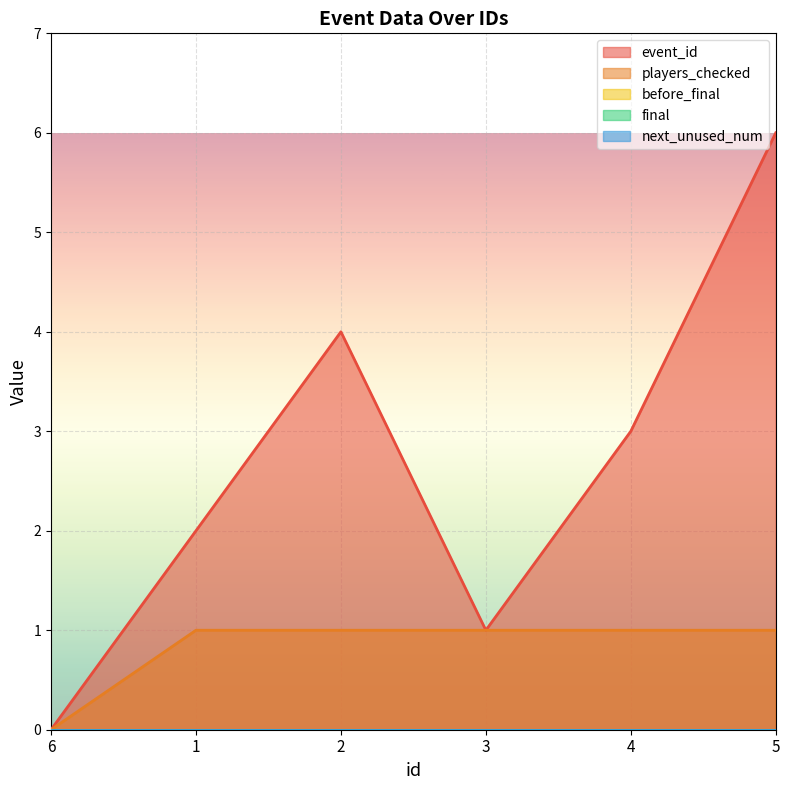

What is the spread (max minus min) of values at 2?

4